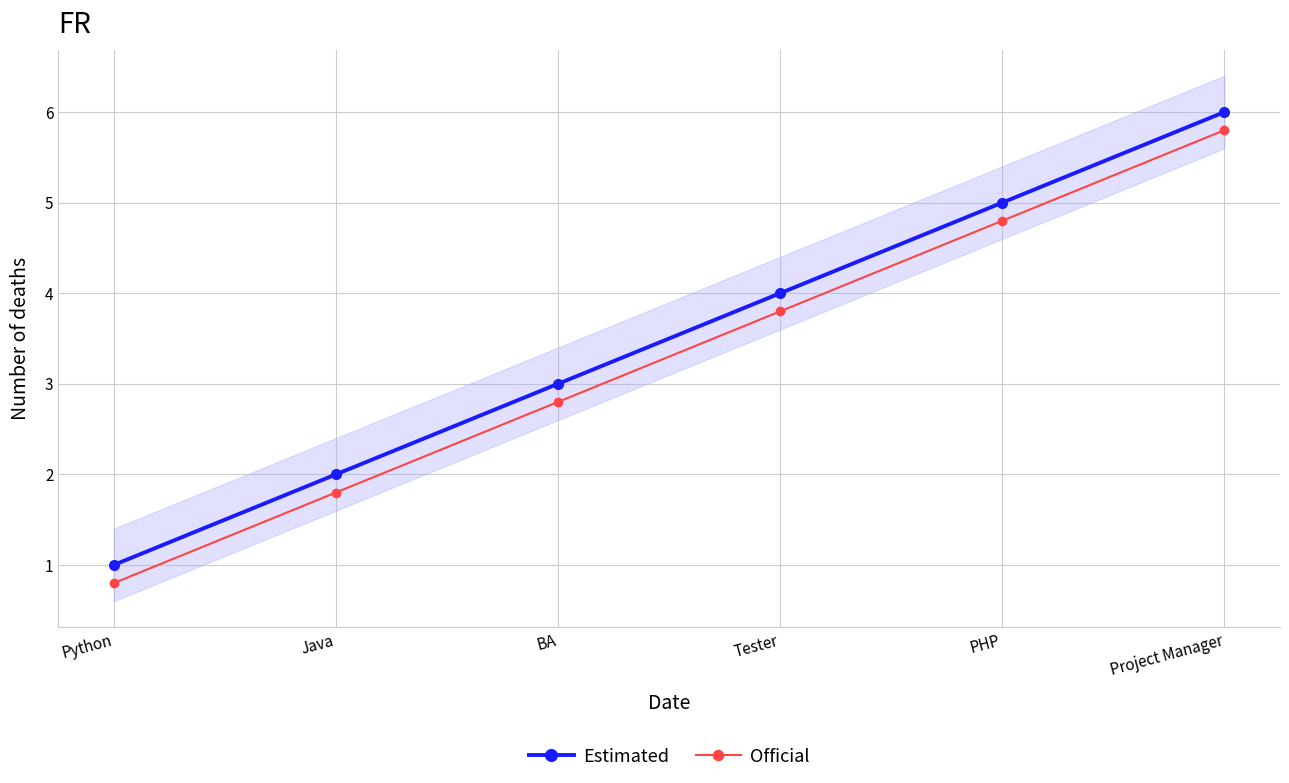

Rank the categories by Estimated value from highest to lowest.

Project Manager, PHP, Tester, BA, Java, Python